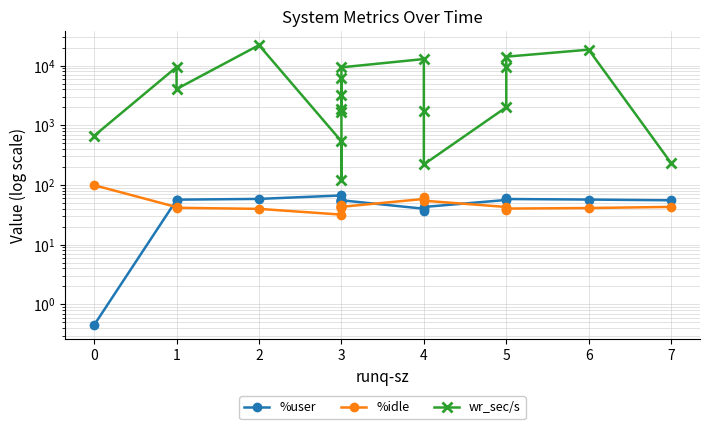

What is the maximum value for %user?

66.7